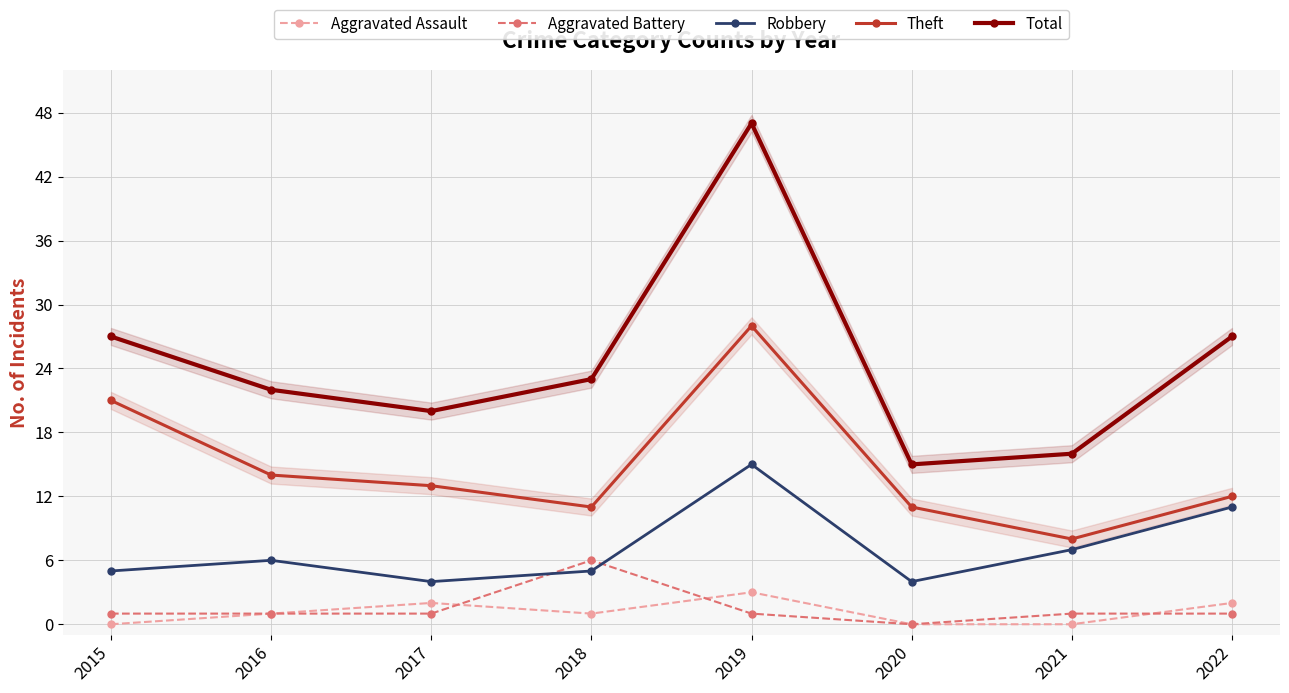

Between 2015 and 2022, which series saw the biggest shift?

Theft